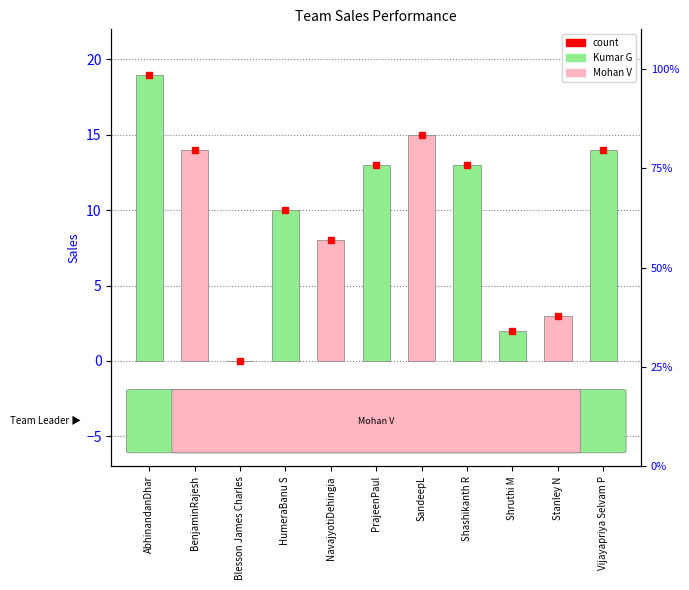

What is the difference between the second highest and second lowest values?

13